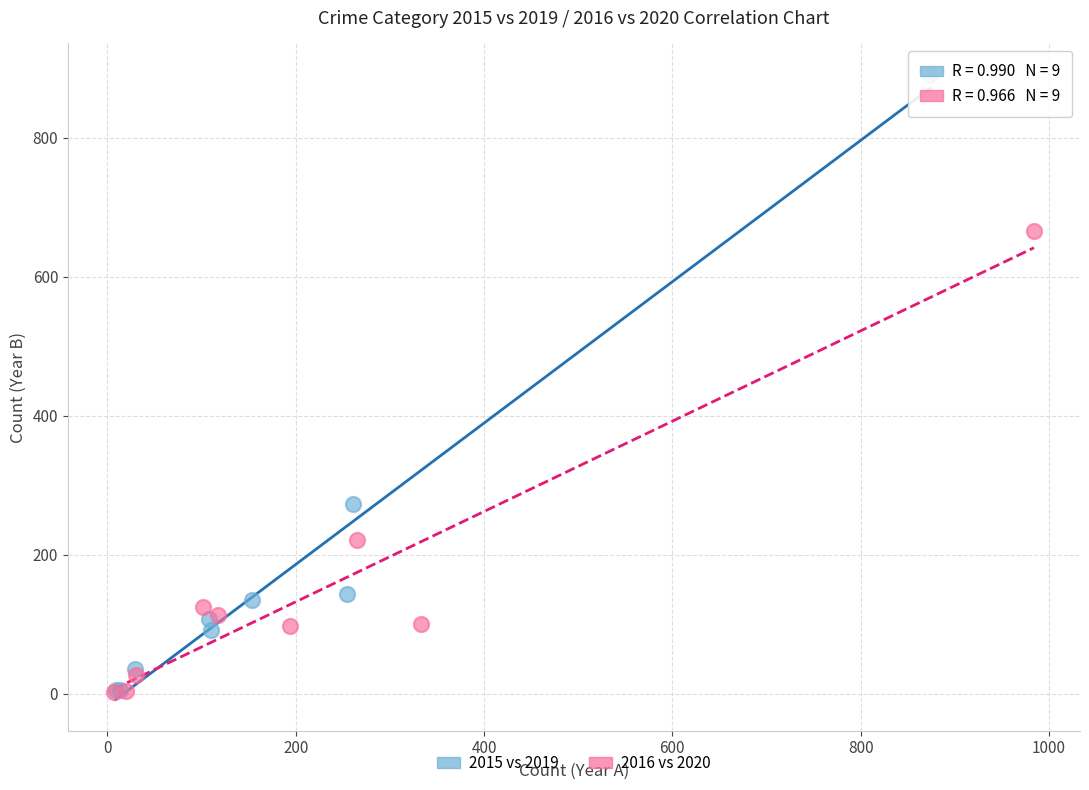

Which series contains the highest Y value?

2015 vs 2019